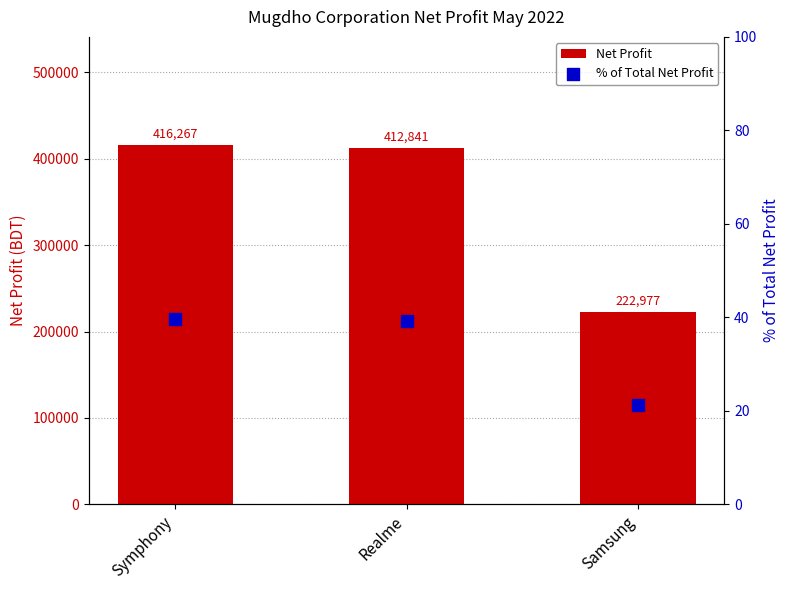

What is the total value across all series at Symphony?

416306.6